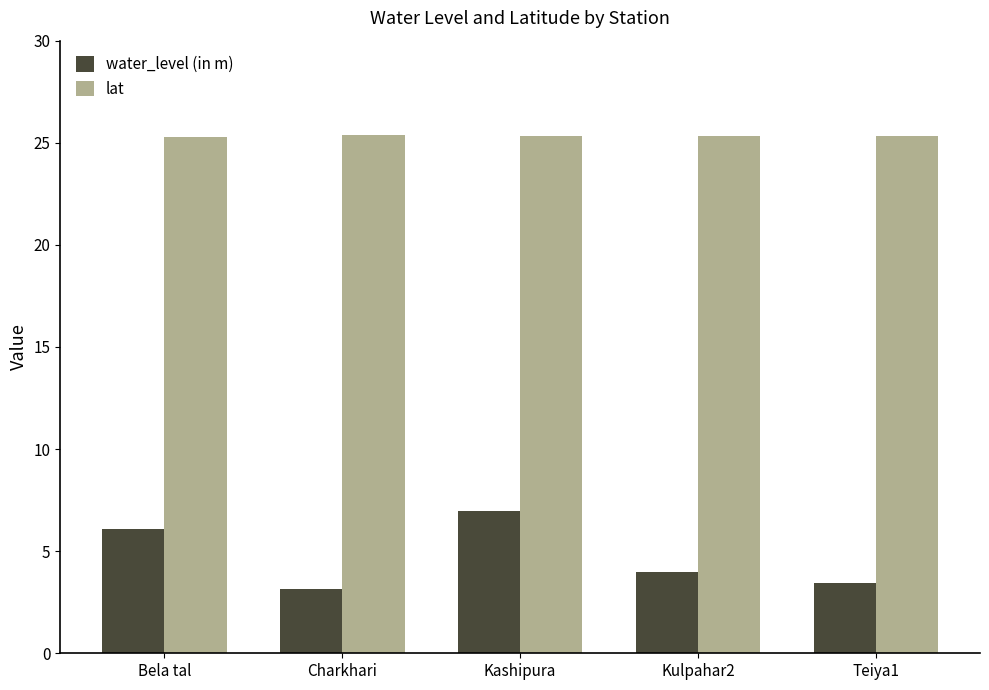

Which series has the largest range (max minus min)?

water_level (in m)